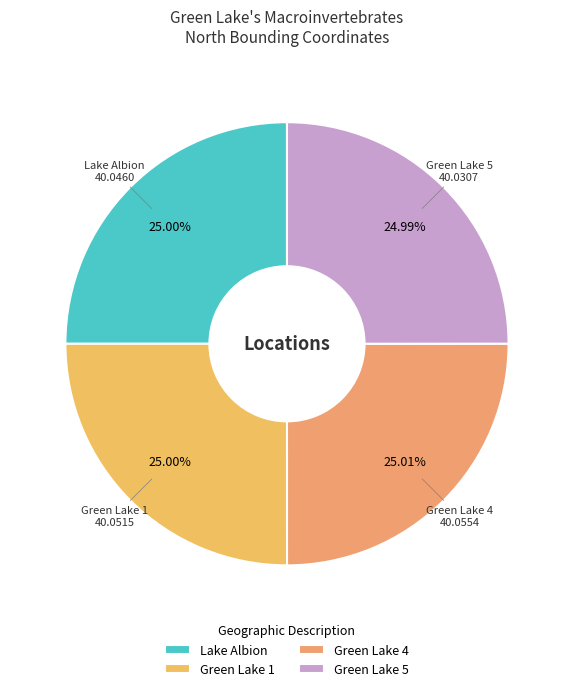

Is there any slice that represents more than half of the pie?

No